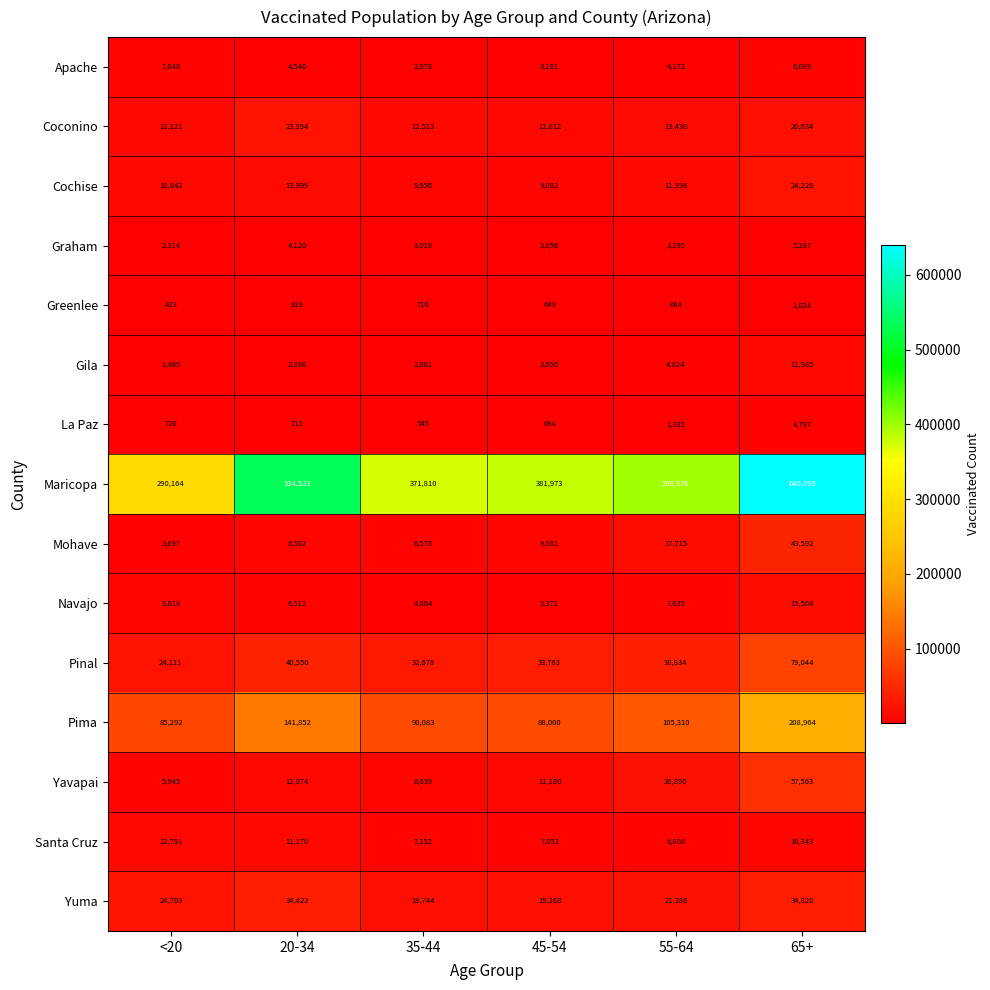

What is the total value across all series at 65+?

1163372